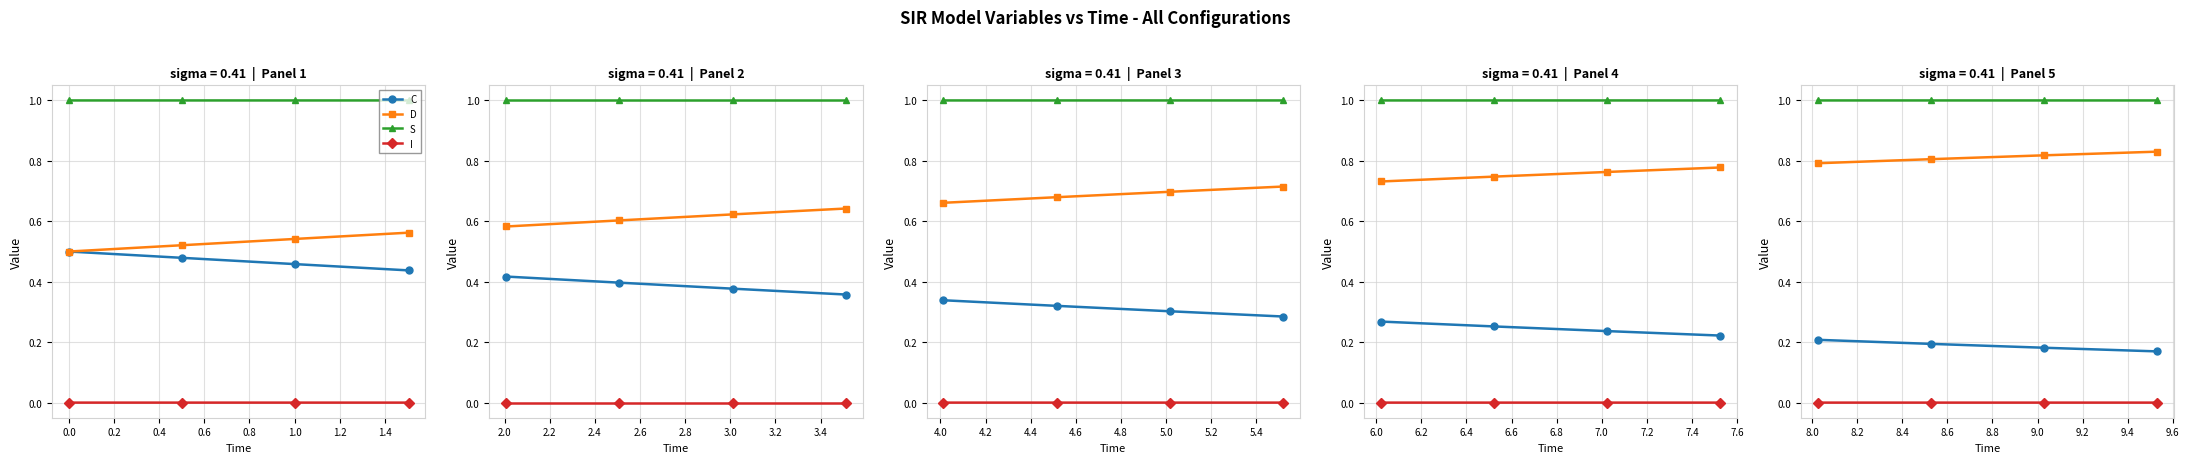

True or false: I and C cross at least once.

False